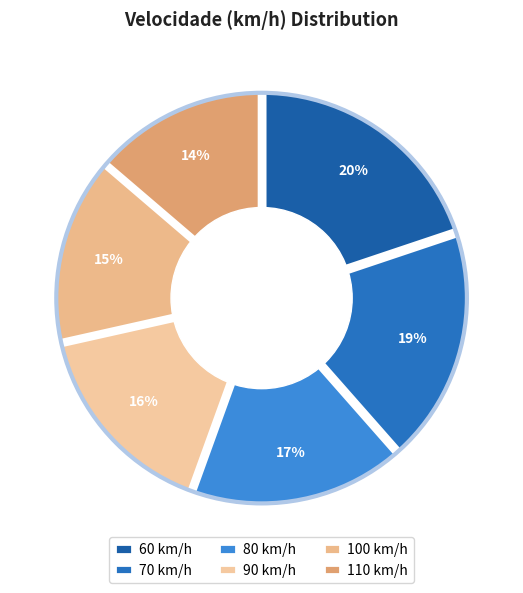

Rank the categories by value from lowest to highest.

110, 100, 90, 80, 70, 60